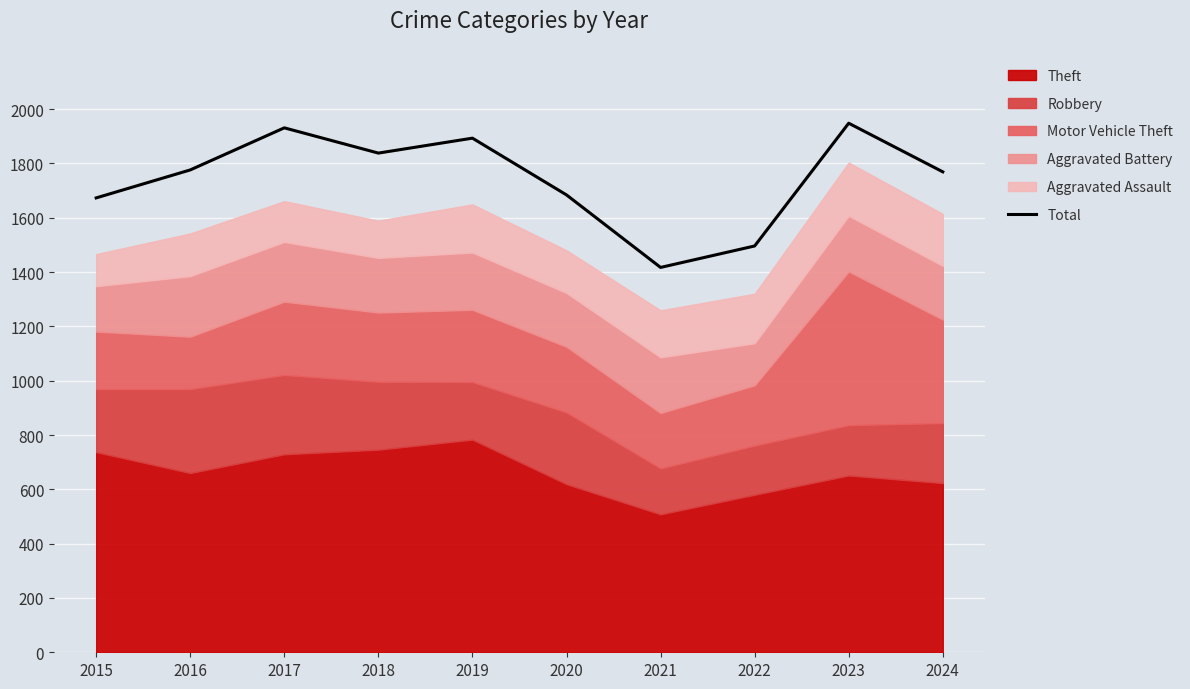

Reading left to right, extract all data points from this chart.

1673	1776	1931	1838	1893	1684	1417	1496	1948	1769